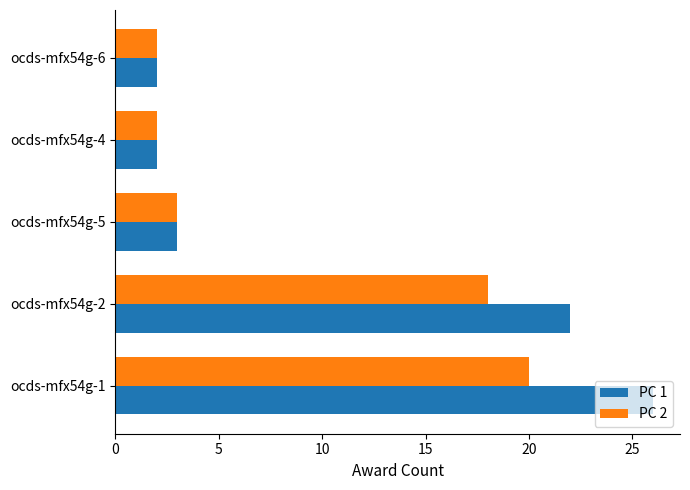

List the series in order of their peak value, highest first.

PC 1, PC 2